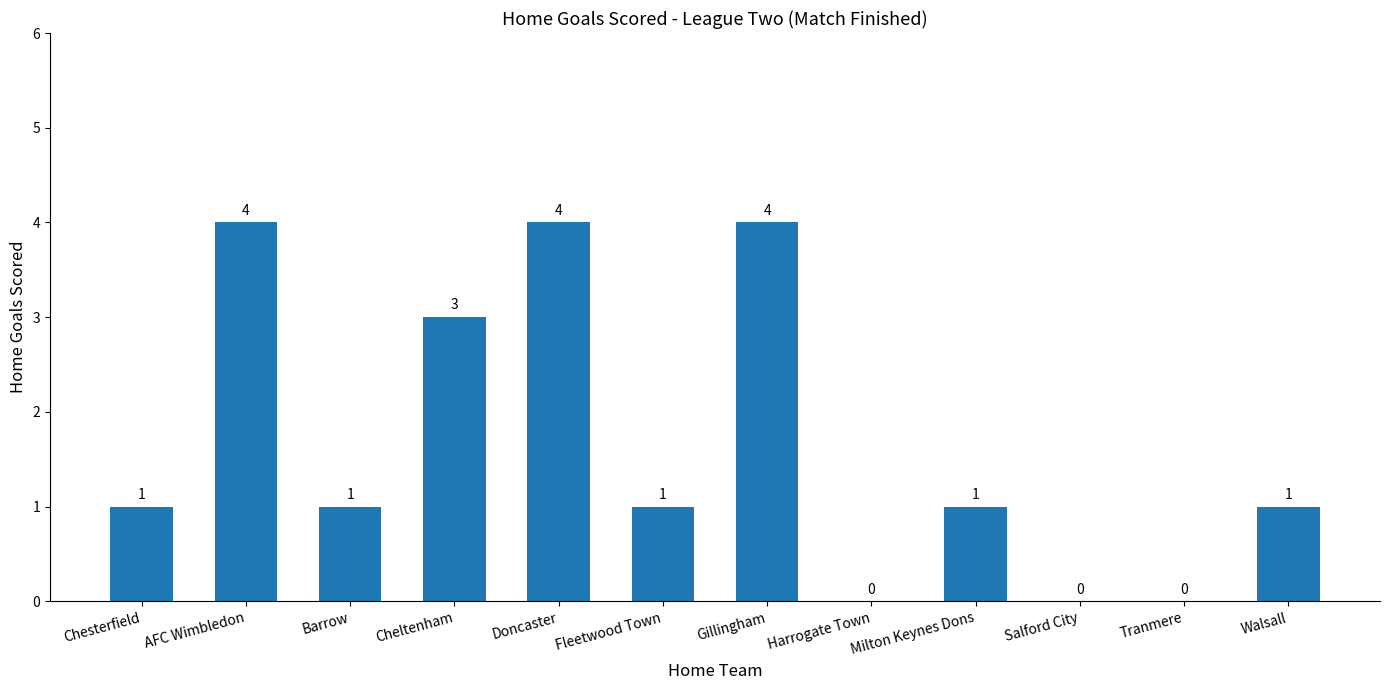

How many values are between 1 and 4?

9